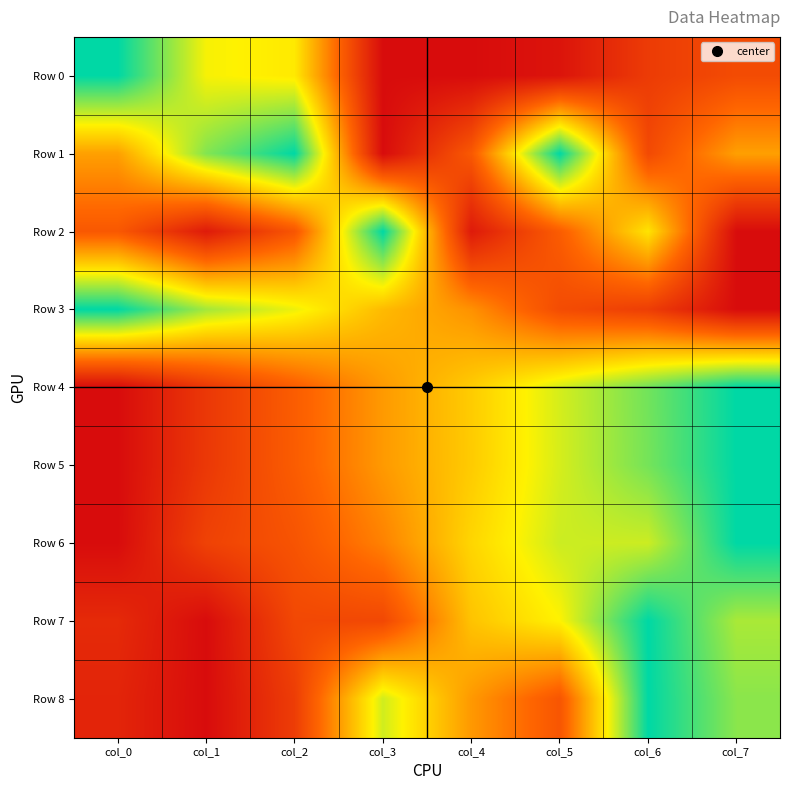

Reading right to left, transcribe all the data shown in this chart.

Row 0: col_7=0.2	col_6=0.2	col_5=0.0	col_4=0.0	col_3=0.0	col_2=0.6	col_1=0.7	col_0=1.0
Row 1: col_7=0.5	col_6=0.2	col_5=1.0	col_4=0.3	col_3=0.0	col_2=1.0	col_1=0.8	col_0=0.5
Row 2: col_7=0.0	col_6=0.6	col_5=0.3	col_4=0.1	col_3=1.0	col_2=0.3	col_1=0.1	col_0=0.3
Row 3: col_7=0.0	col_6=0.2	col_5=0.2	col_4=0.4	col_3=0.5	col_2=0.7	col_1=0.8	col_0=1.0
Row 4: col_7=1.0	col_6=0.9	col_5=0.7	col_4=0.6	col_3=0.5	col_2=0.3	col_1=0.2	col_0=0.0
Row 5: col_7=1.0	col_6=0.8	col_5=0.7	col_4=0.6	col_3=0.5	col_2=0.3	col_1=0.2	col_0=0.0
Row 6: col_7=1.0	col_6=0.7	col_5=0.7	col_4=0.6	col_3=0.4	col_2=0.3	col_1=0.2	col_0=0.0
Row 7: col_7=0.8	col_6=1.0	col_5=0.7	col_4=0.6	col_3=0.2	col_2=0.2	col_1=0.0	col_0=0.1
Row 8: col_7=0.8	col_6=1.0	col_5=0.3	col_4=0.5	col_3=0.7	col_2=0.2	col_1=0.0	col_0=0.1